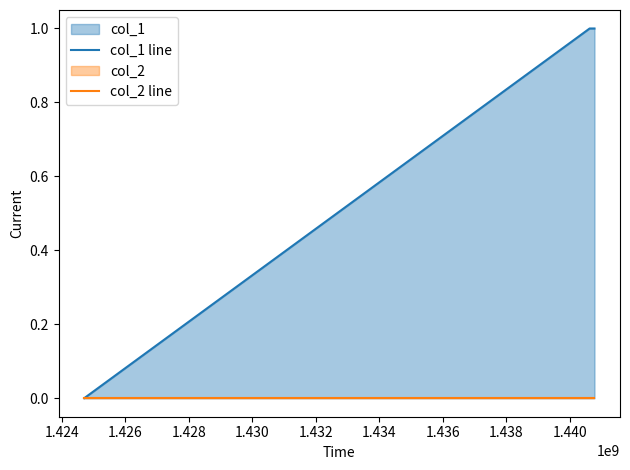

What is the maximum value for col_1 line?

1